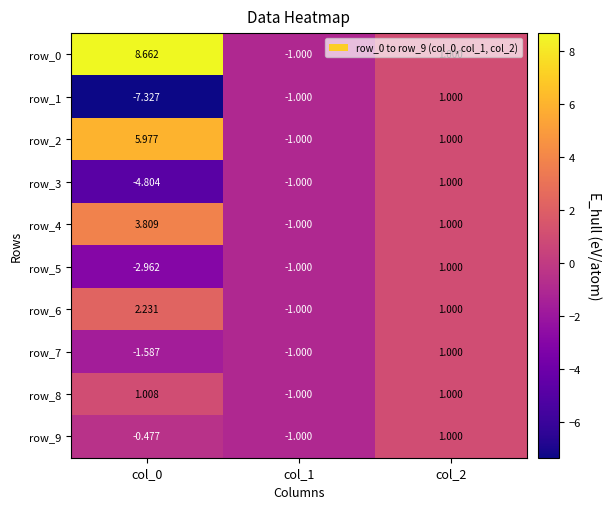

What is the difference between the maximum and minimum values in the row_9 series?

2.0